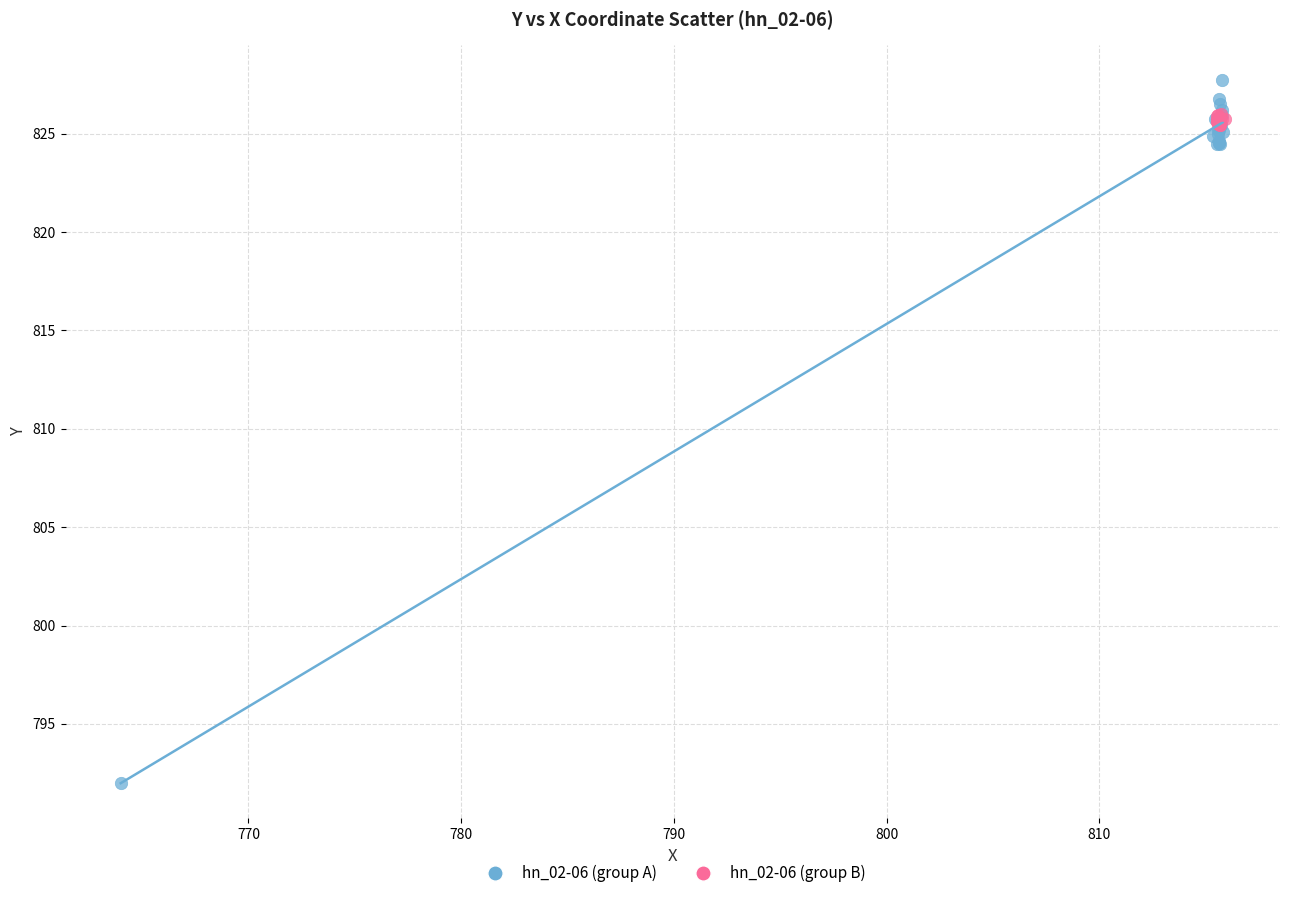

Which series reaches the maximum Y coordinate?

hn_02-06 (group A)